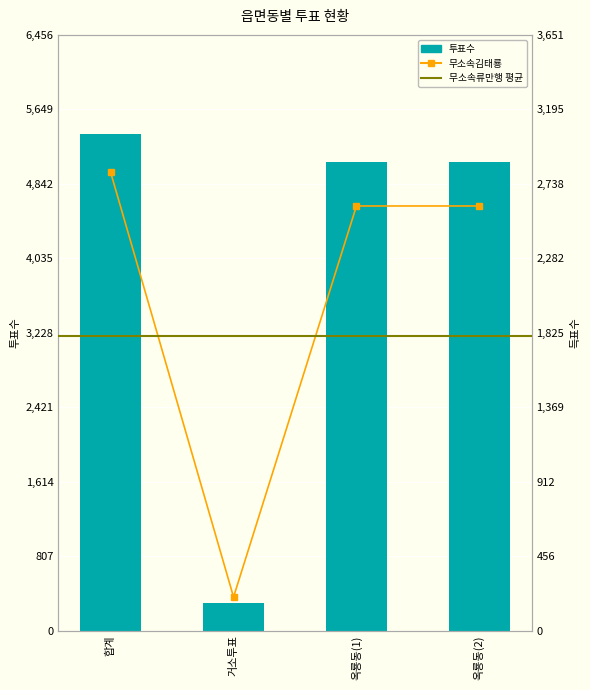

What is the spread (max minus min) of values at 옥룡동(1)?

2480